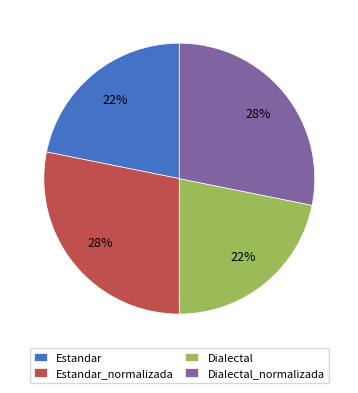

Approximately how many times larger is the value at Dialectal compared to Dialectal_normalizada?

0.8